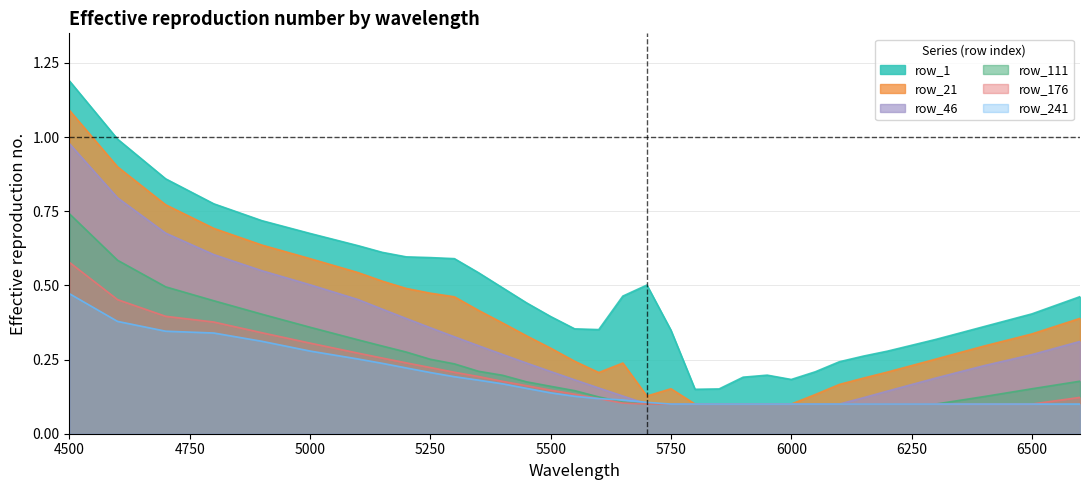

Which series has the largest total across all categories?

row_1